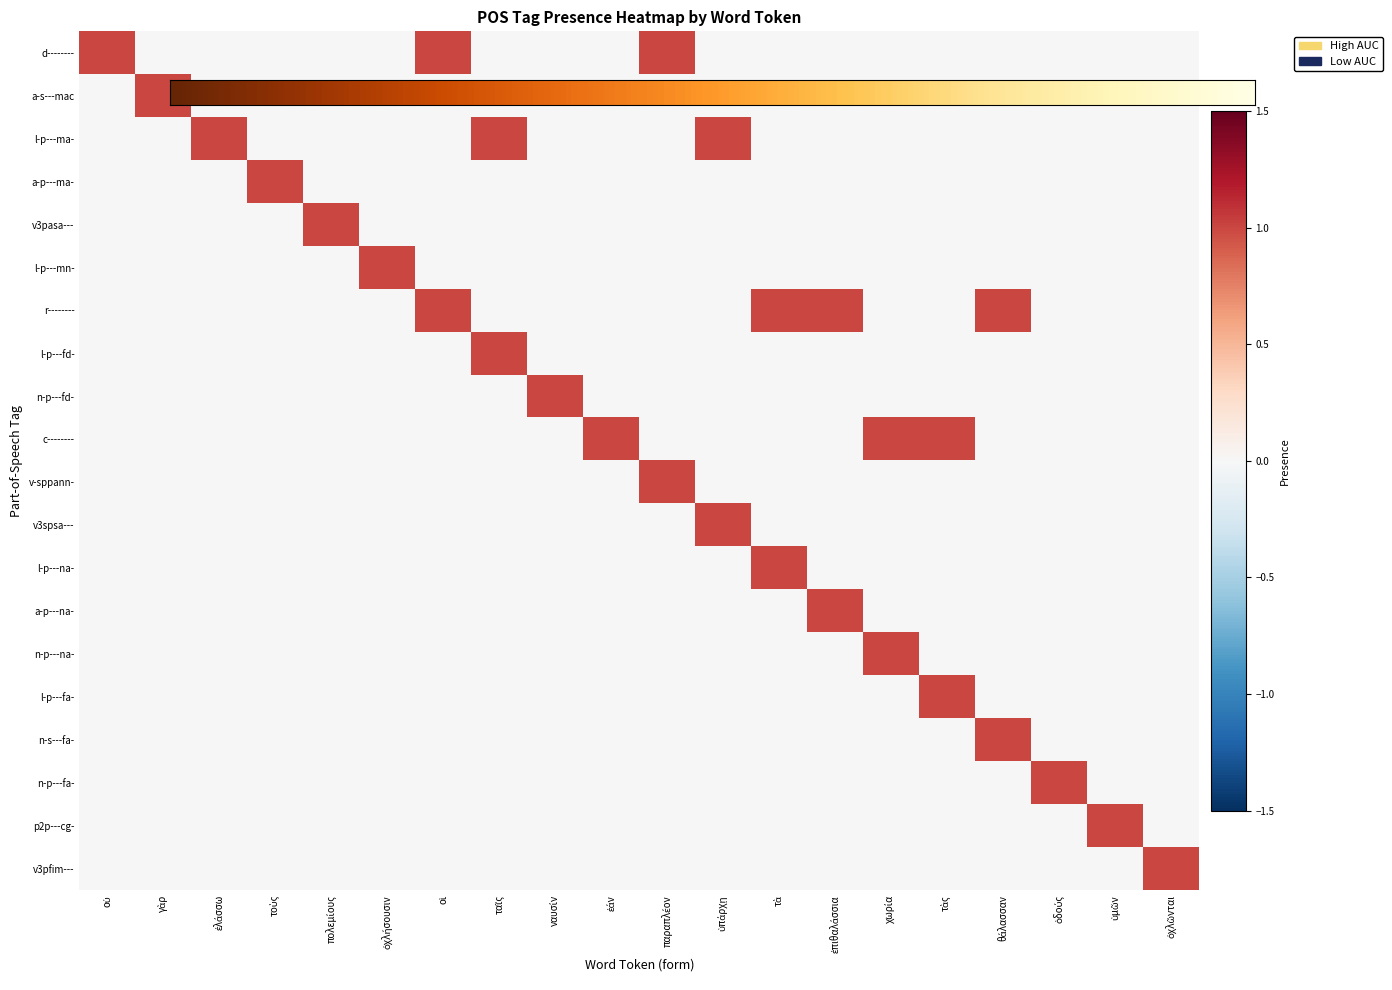

Which series has the largest range (max minus min)?

d--------